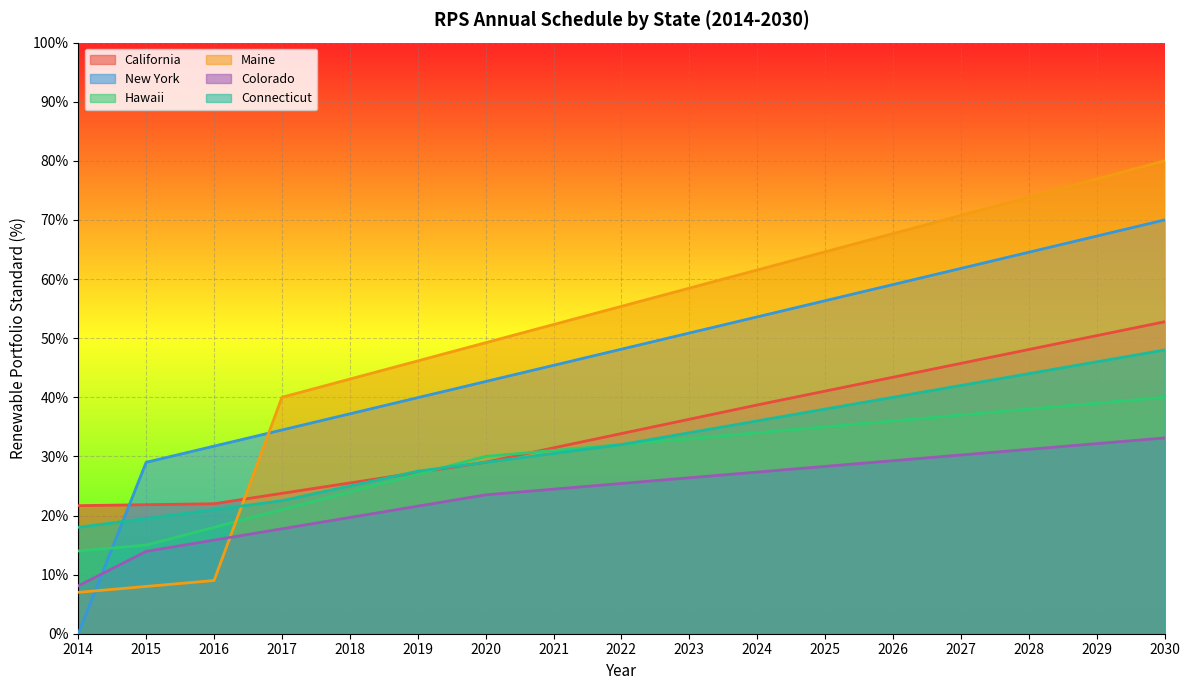

Count the number of categories in the chart.

17